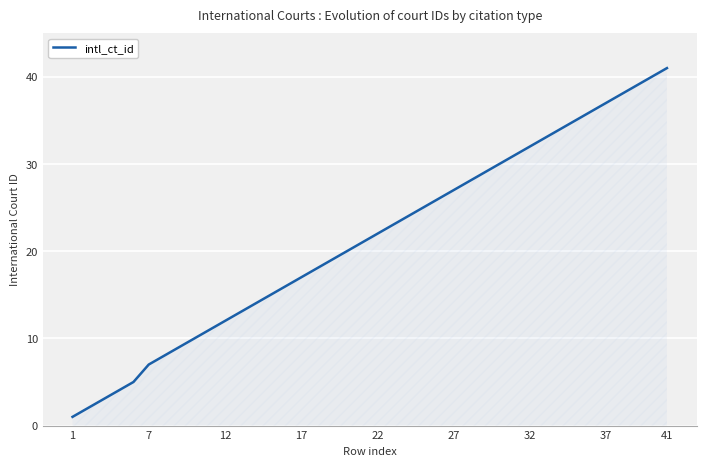

What is the difference between the maximum and second lowest values?

39